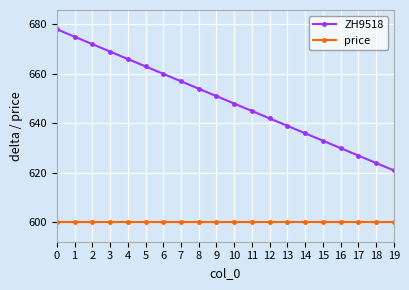

The ZH9518 series shows 1022 at 2. True or false?

False